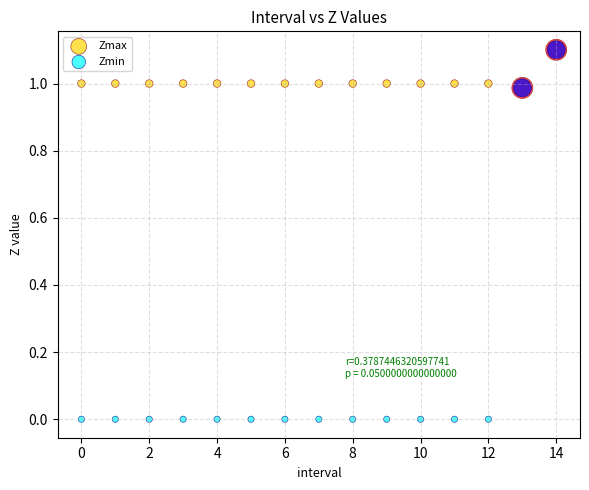

Which series has the widest spread of Y values?

Zmin